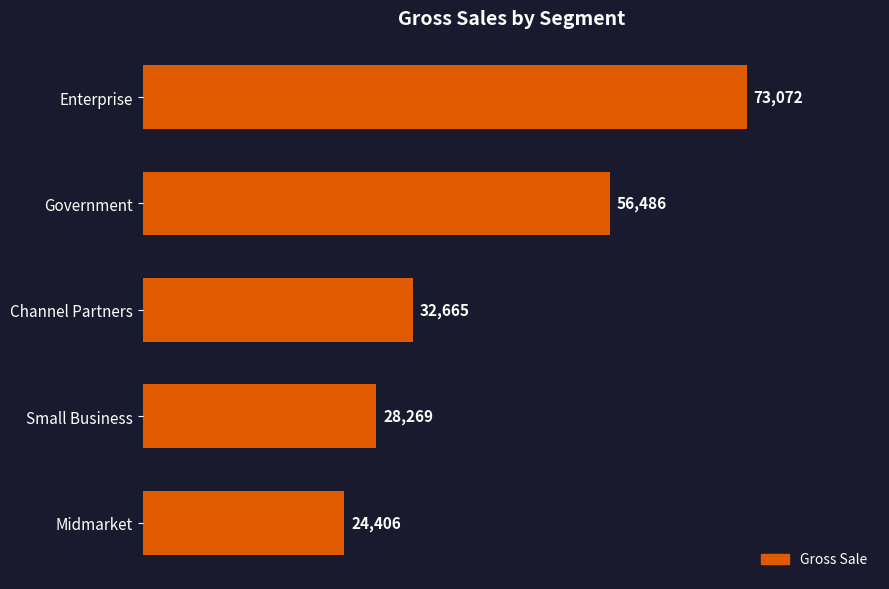

What value does the data have at Small Business, to the nearest 100?

28300